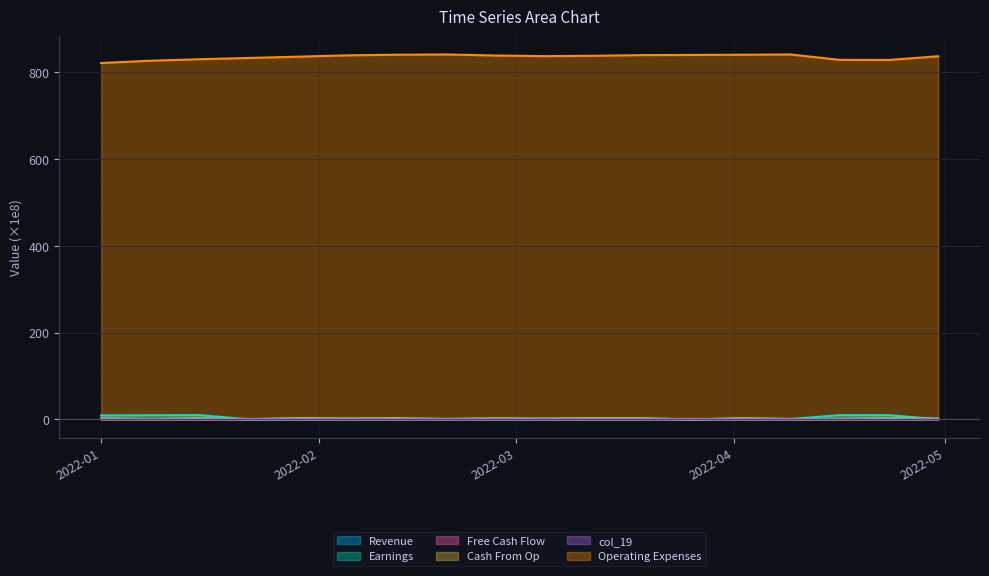

Does the chart display data point markers on the line(s)?

No